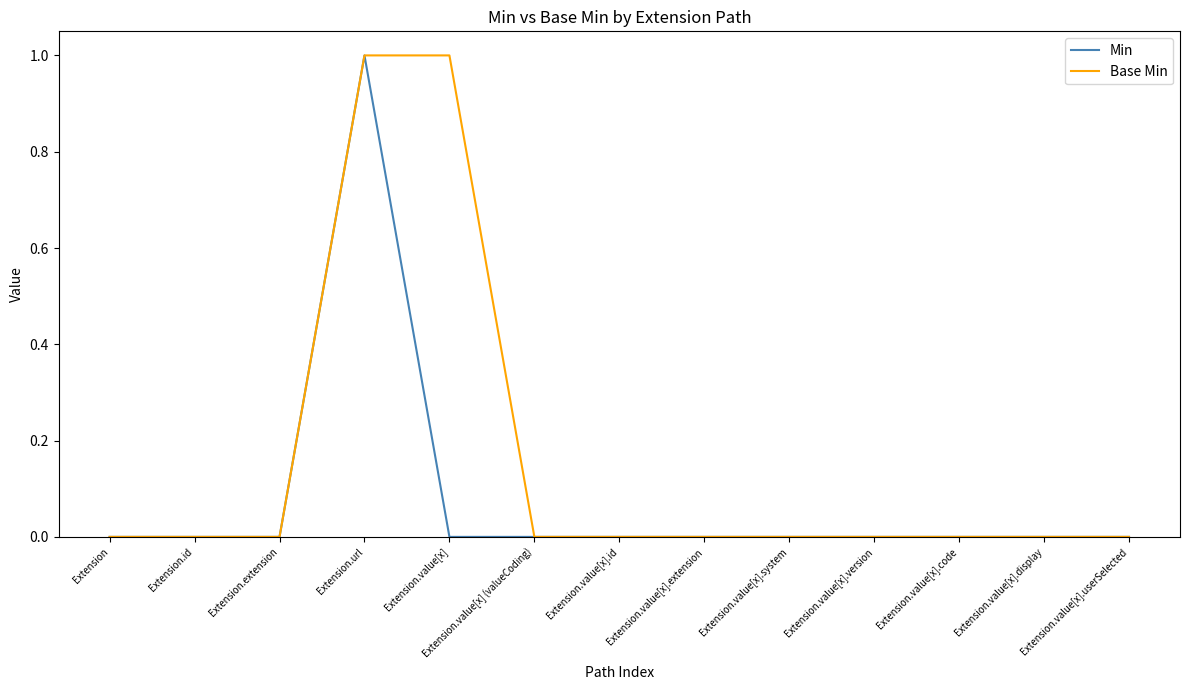

At which category is the sum across all series the highest?

Extension.url